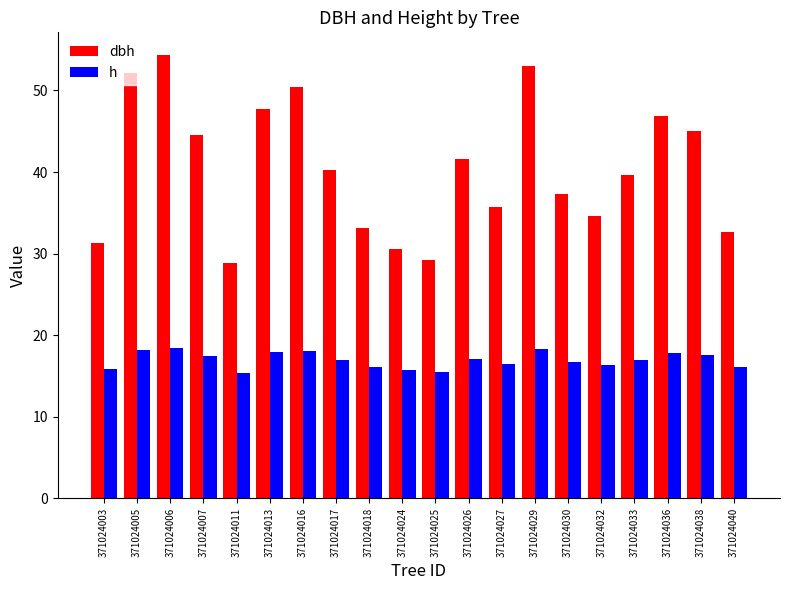

Between 371024030 and 371024038, which series saw the biggest shift?

dbh